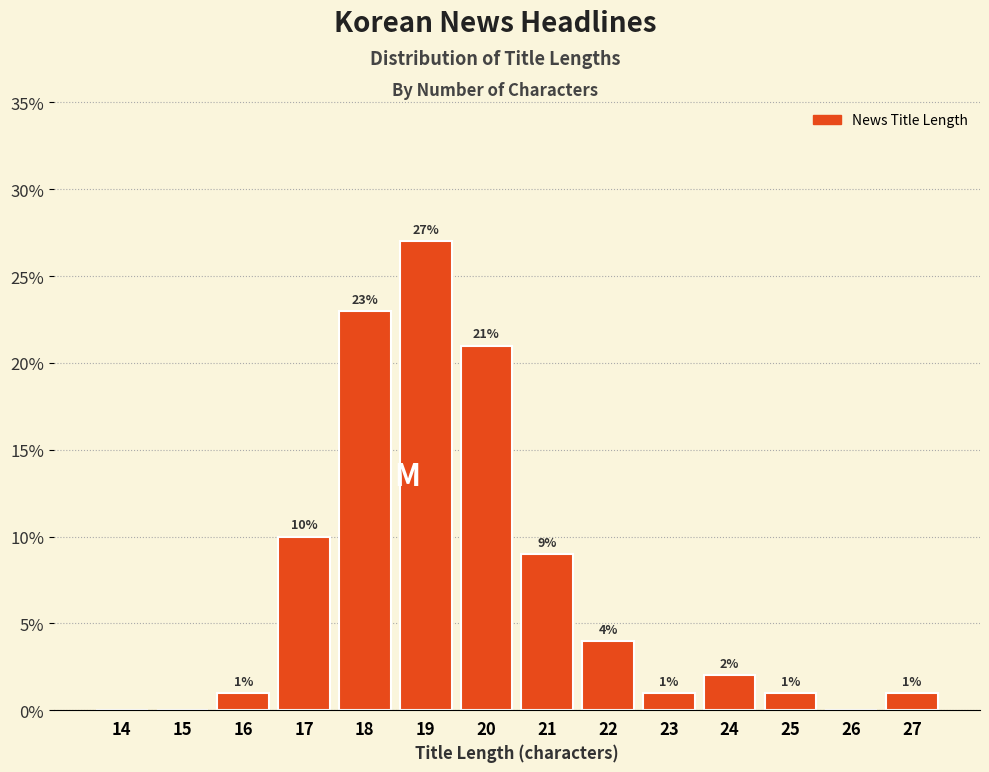

Reading left to right, list all the values displayed in this chart.

14=0	15=0	16=1	17=10	18=23	19=27	20=21	21=9	22=4	23=1	24=2	25=1	26=0	27=1